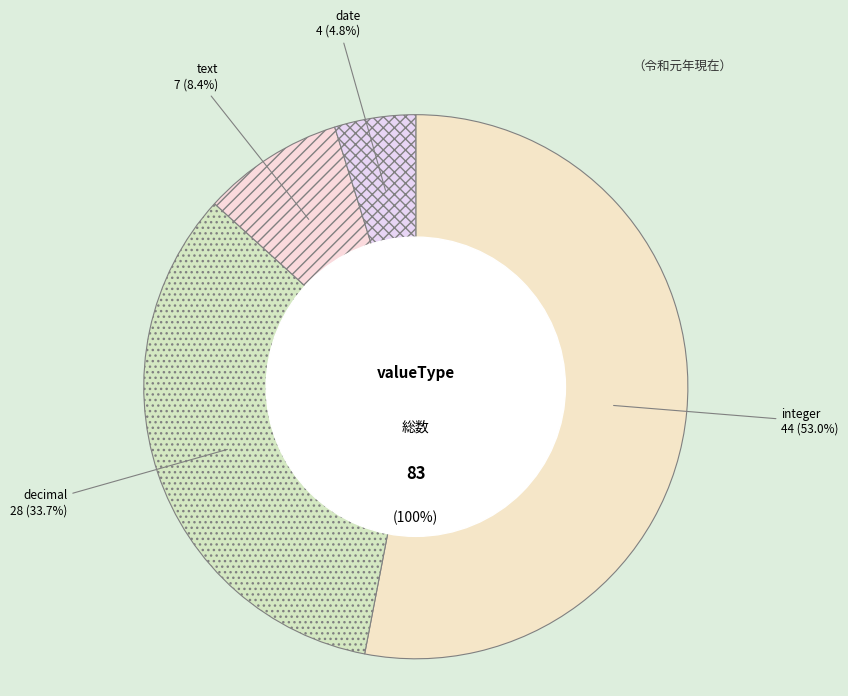

How many slices are in this pie chart?

4